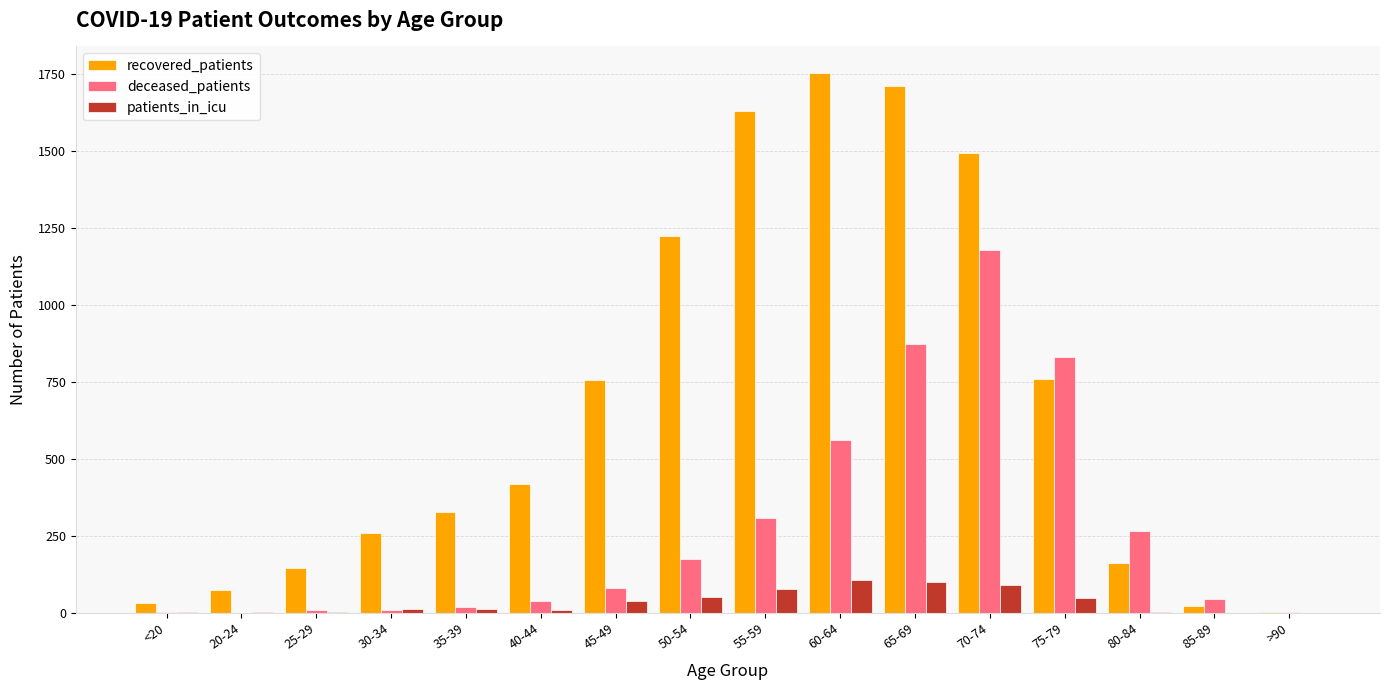

Between 20-24 and 25-29, which series saw the biggest shift?

recovered_patients